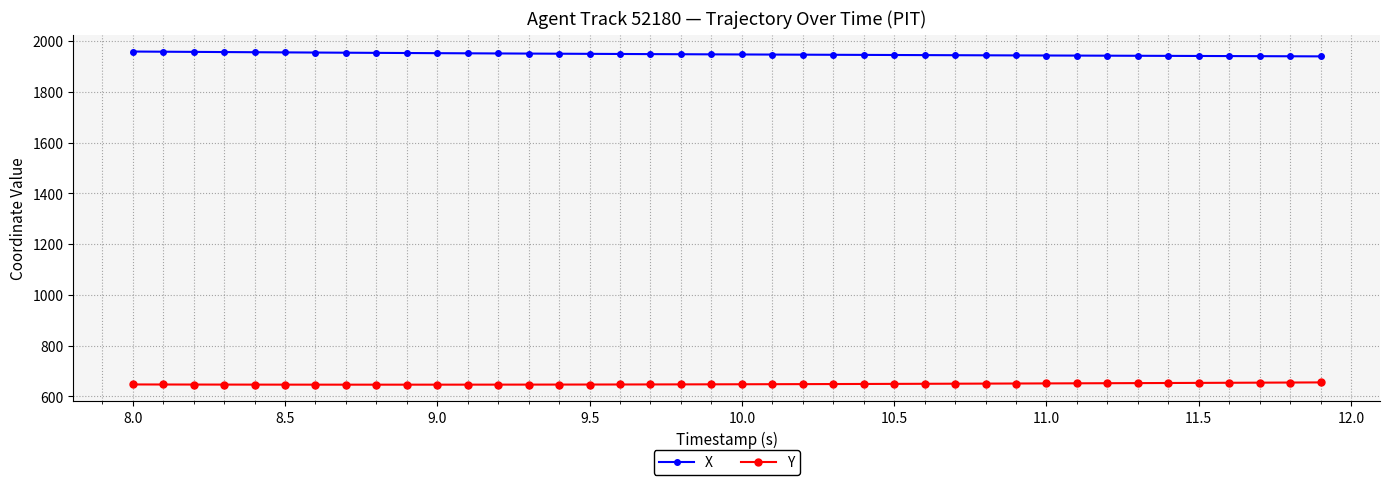

Which series has the largest total across all categories?

X